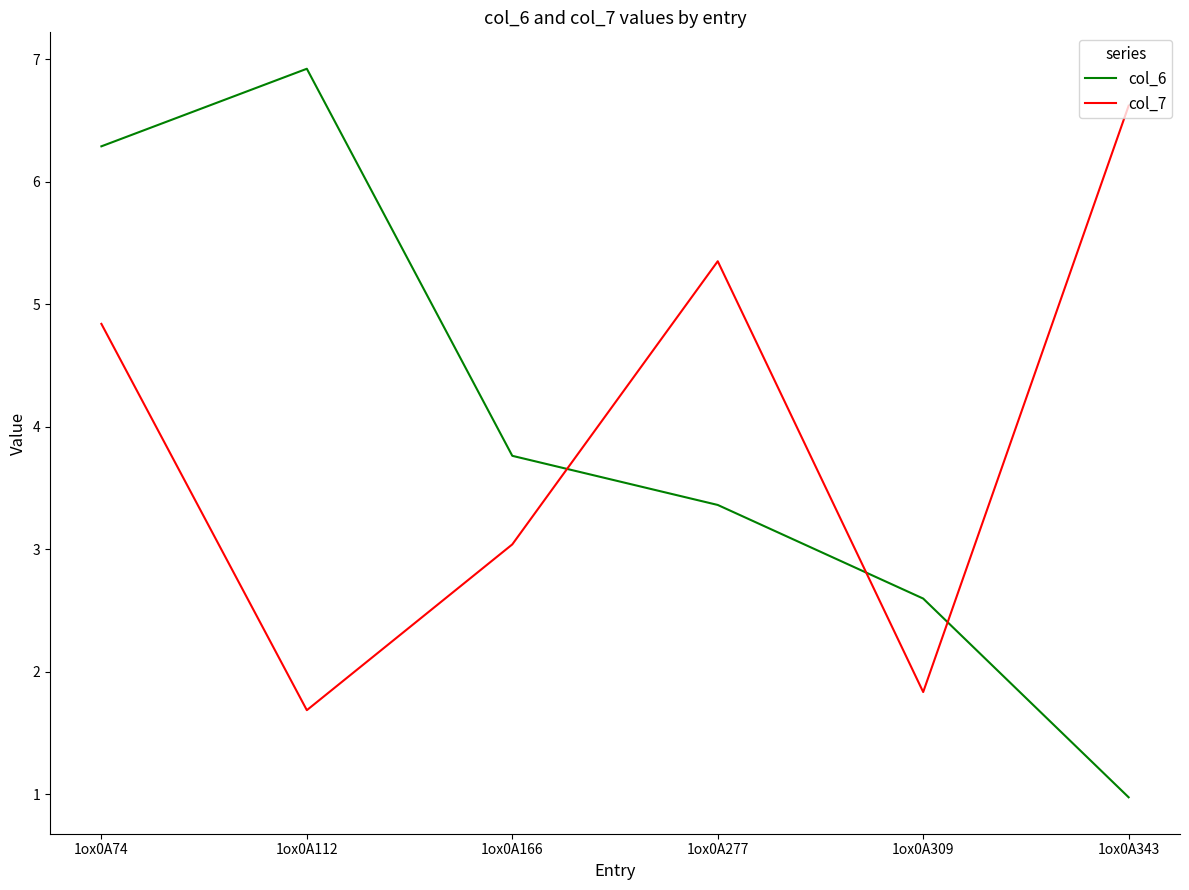

What is the total value across all series at 1ox0A166?

6.8